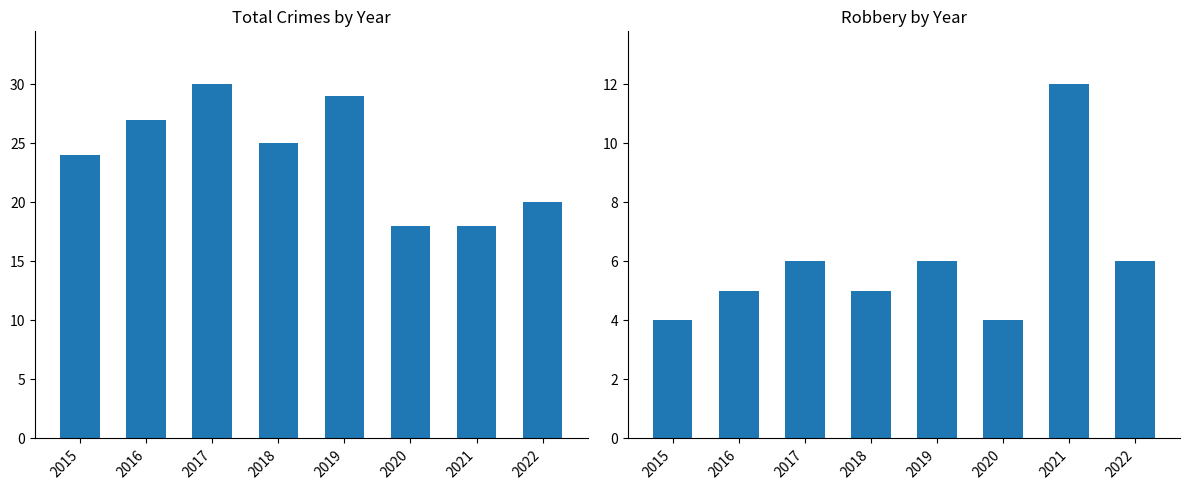

Reading right to left, what are all the values shown in this chart?

Total: 2022=20	2021=18	2020=18	2019=29	2018=25	2017=30	2016=27	2015=24
Robbery: 2022=6	2021=12	2020=4	2019=6	2018=5	2017=6	2016=5	2015=4